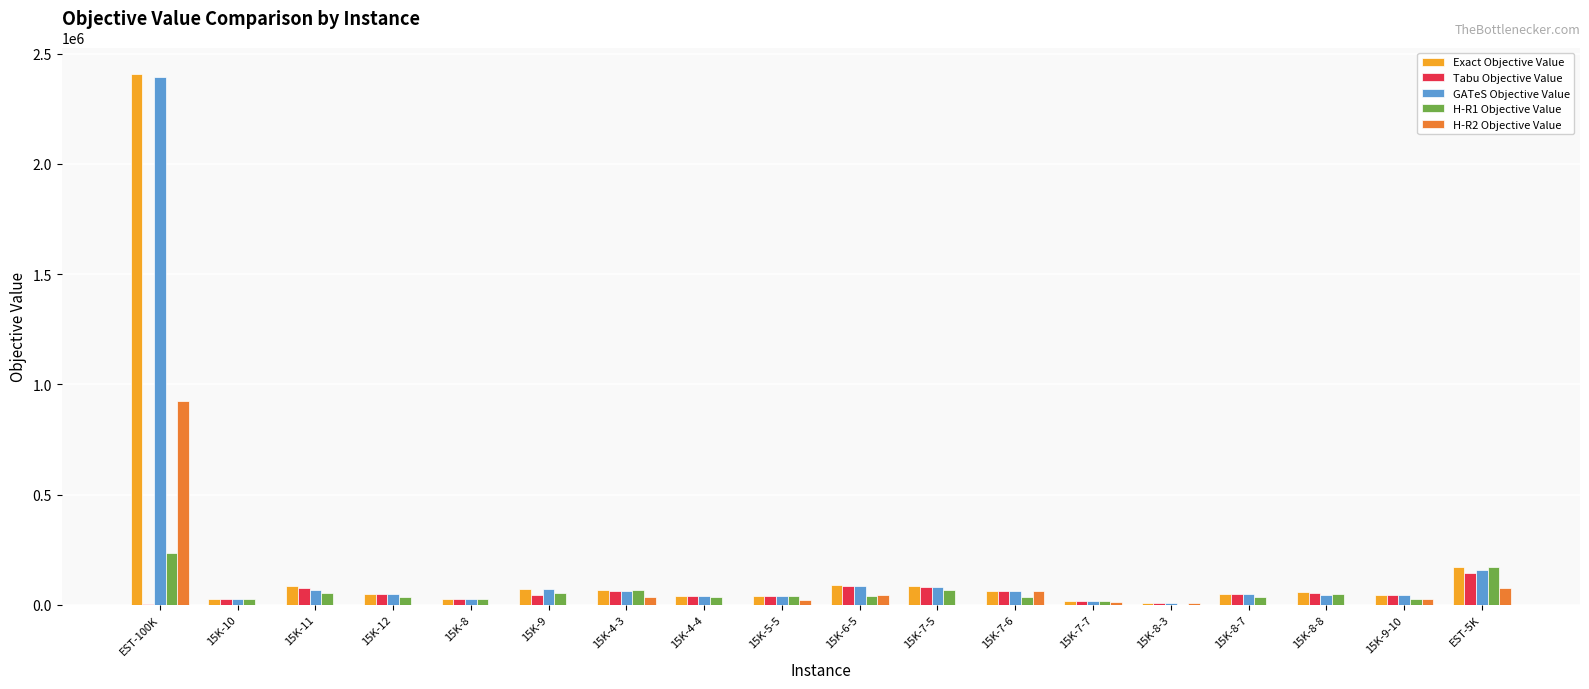

Is the value of H-R2 Objective Value at 15K-11 greater than the value of H-R1 Objective Value at 15K-8?

No